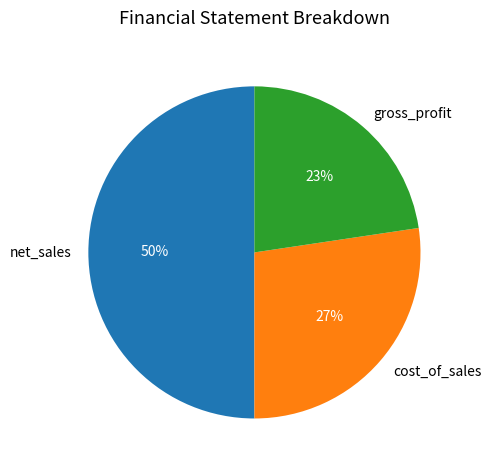

Approximately how many times larger is the value at cost_of_sales compared to net_sales?

0.5